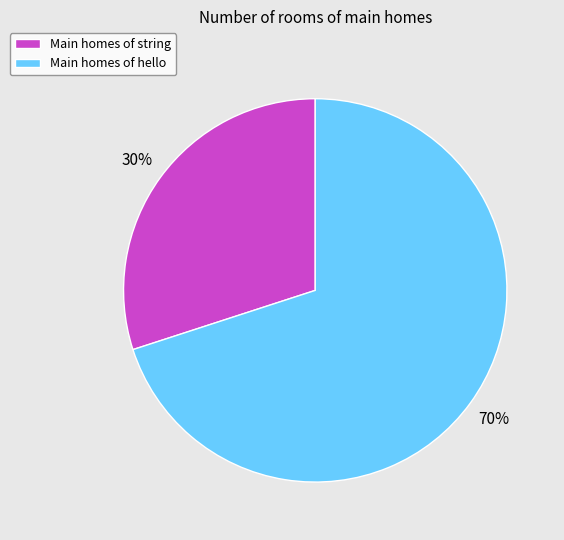

Which slice represents more than half of the pie?

Main homes of hello